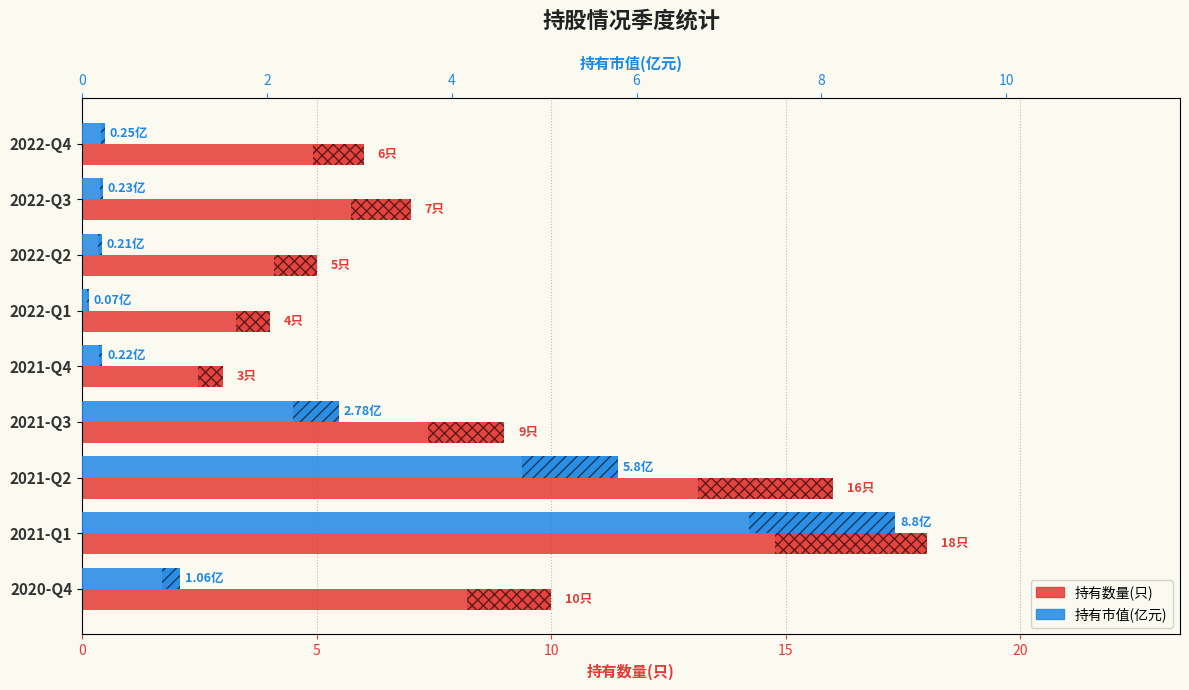

How many data points in 持有数量(只) are above 7?

4